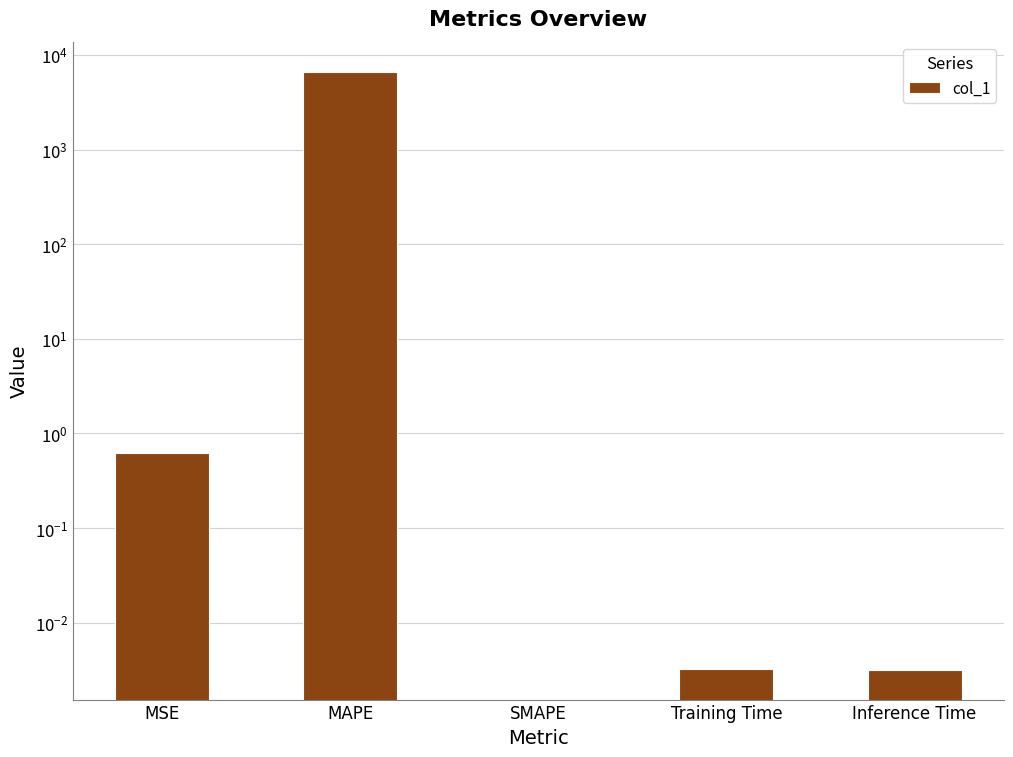

What position from the right is Training Time?

2